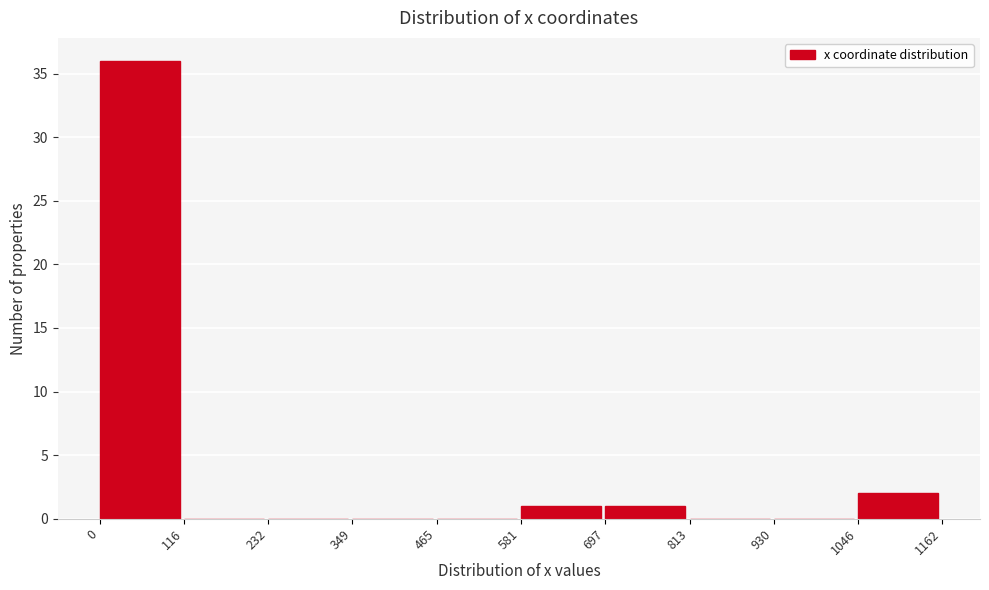

Reading right to left, what are all the values shown in this chart?

1046=2	930=0	813=0	697=1	581=1	465=0	349=0	232=0	116=0	0=36